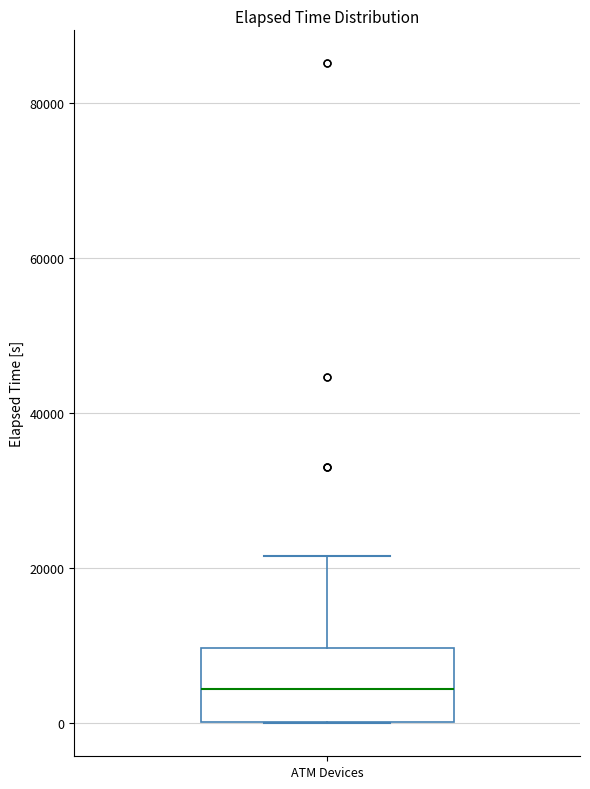

Read this box plot against the y-axis: the position of the median line, the range covered by the box, and the ends of both whiskers. The values are not printed on the chart, so give them approximately, as read against the axis.

median 4000, box 0 to 10000, whiskers 0 to 22000